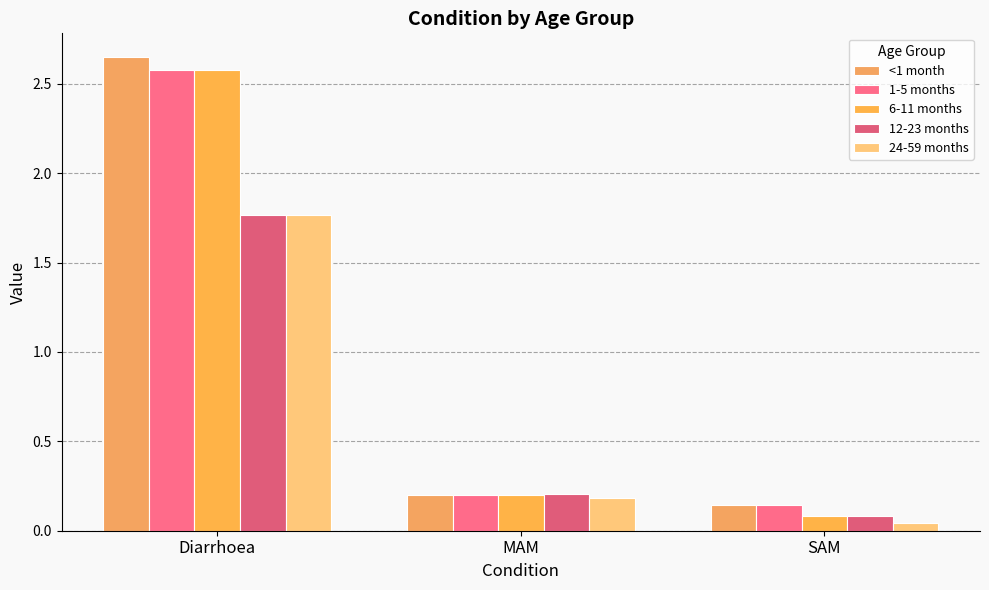

How many bars are there in total?

15